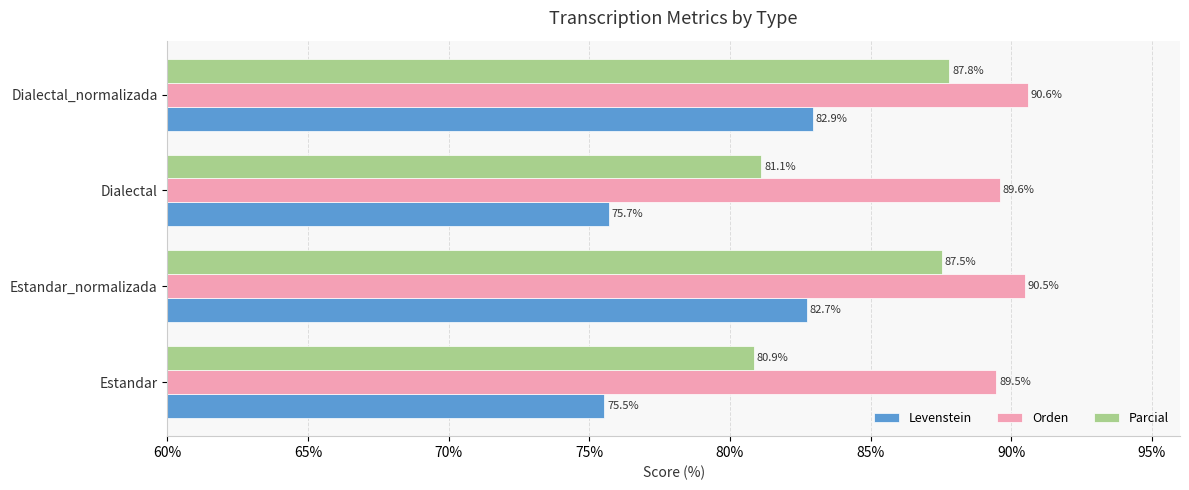

Rank the series by their maximum value, from highest to lowest.

Orden, Parcial, Levenstein